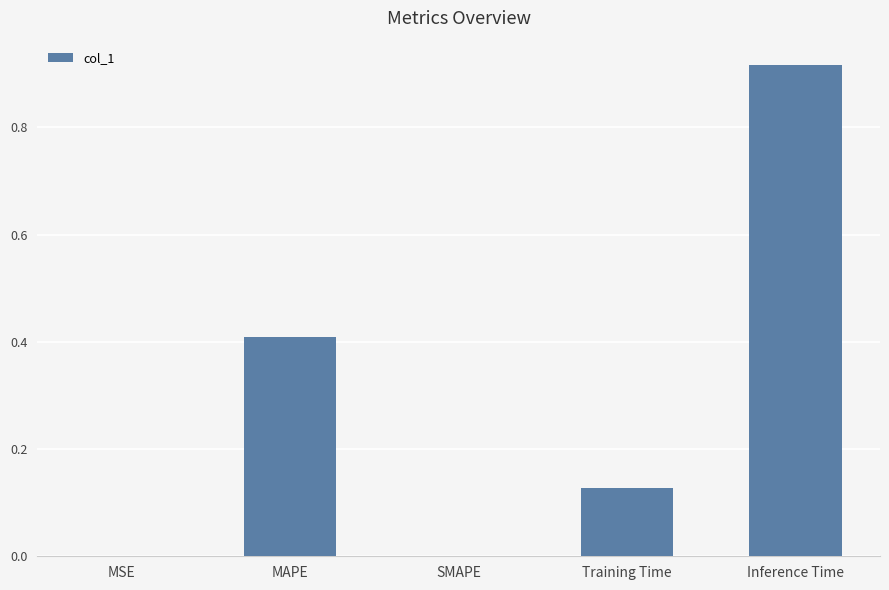

What is the change in value from MAPE to Inference Time?

+0.5